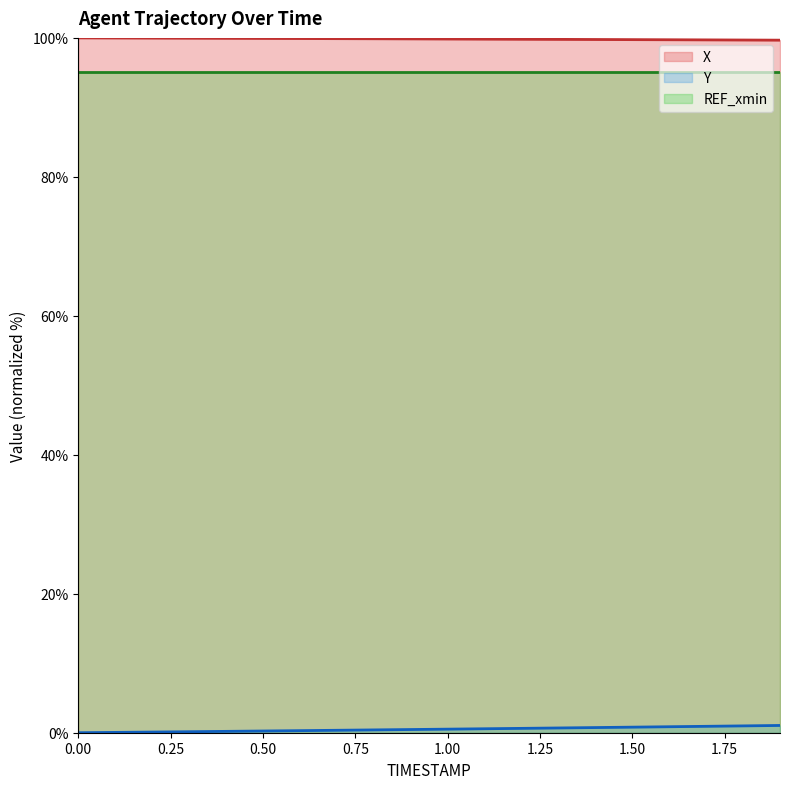

What is the highest value of the Y series?

1.0